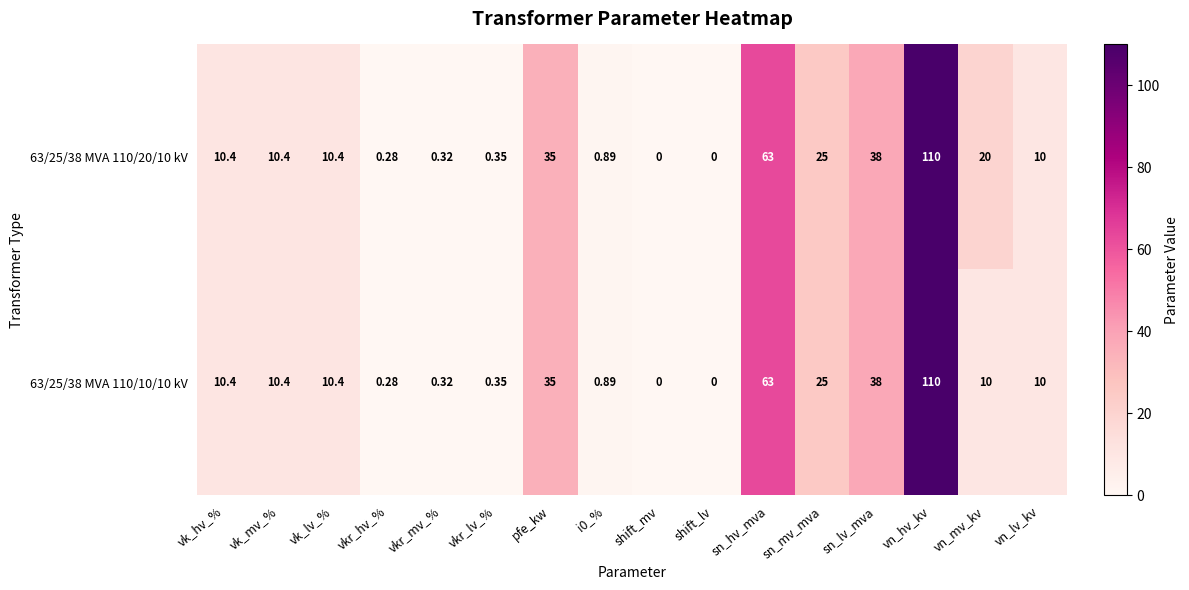

At which category is the sum across all series the highest?

vn_hv_kv